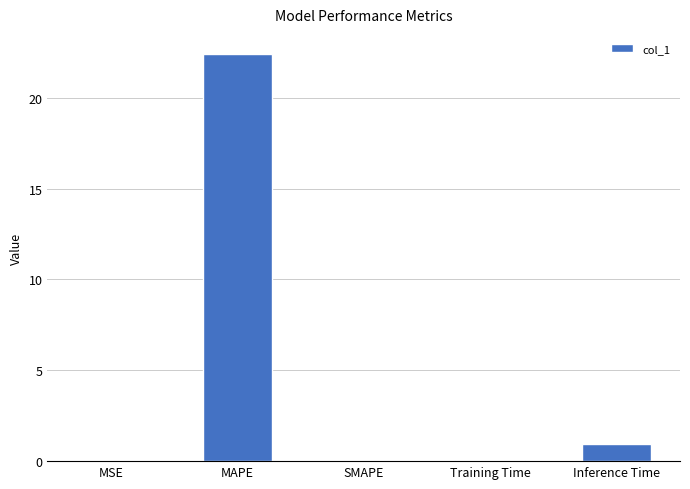

Which has a higher value, Training Time or MAPE?

MAPE